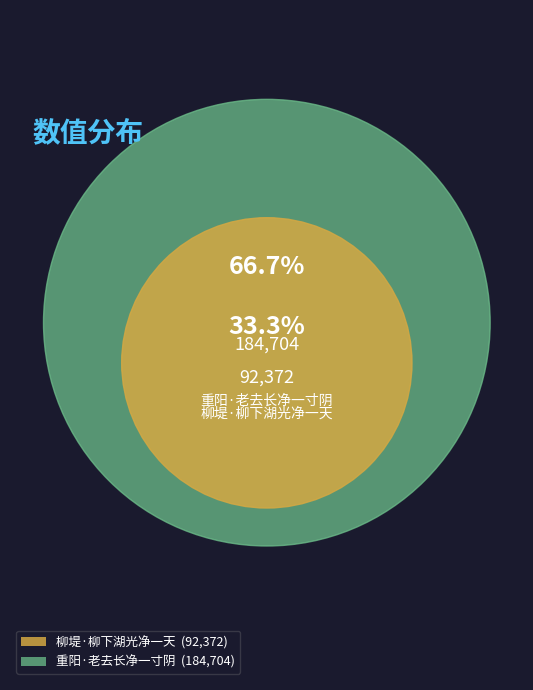

Is the sum of 重阳·老去长净一寸阴 and 柳堤·柳下湖光净一天 greater than half?

Yes